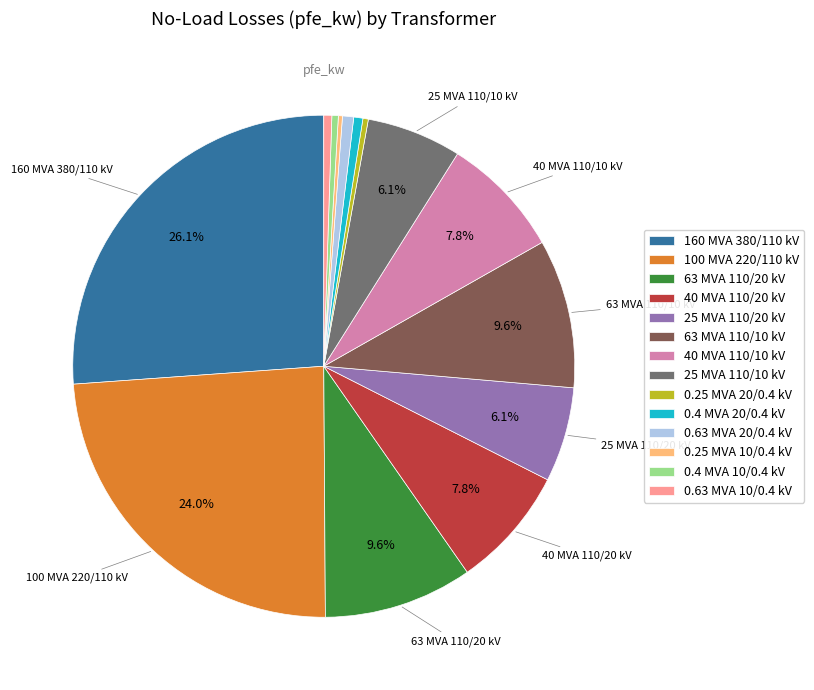

Is there a majority slice in this chart?

No